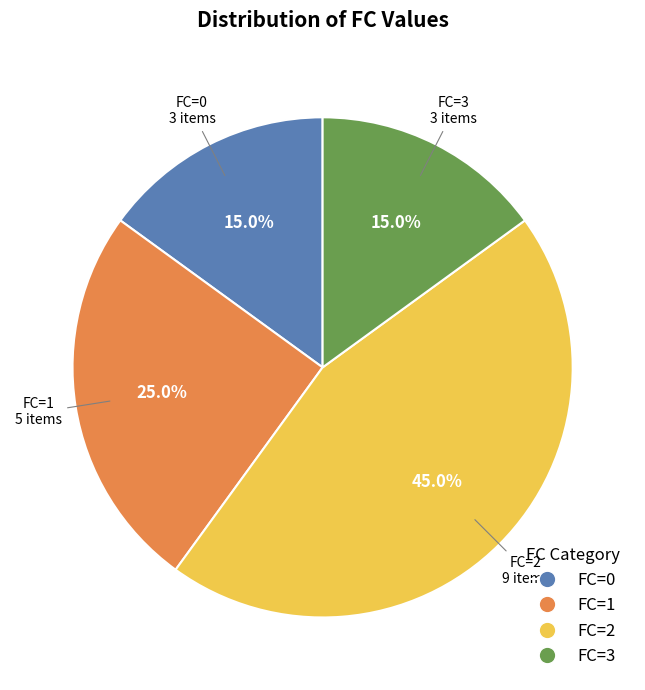

What is the largest slice in the pie chart?

FC=2